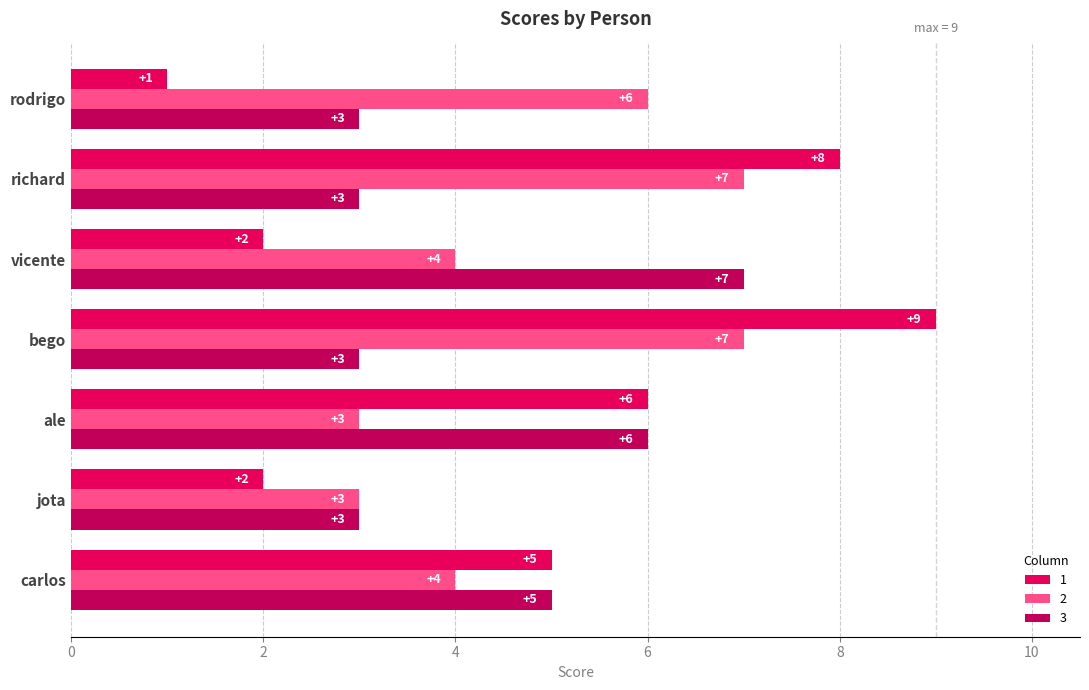

What is the sum of the 2 values at rodrigo and ale?

9